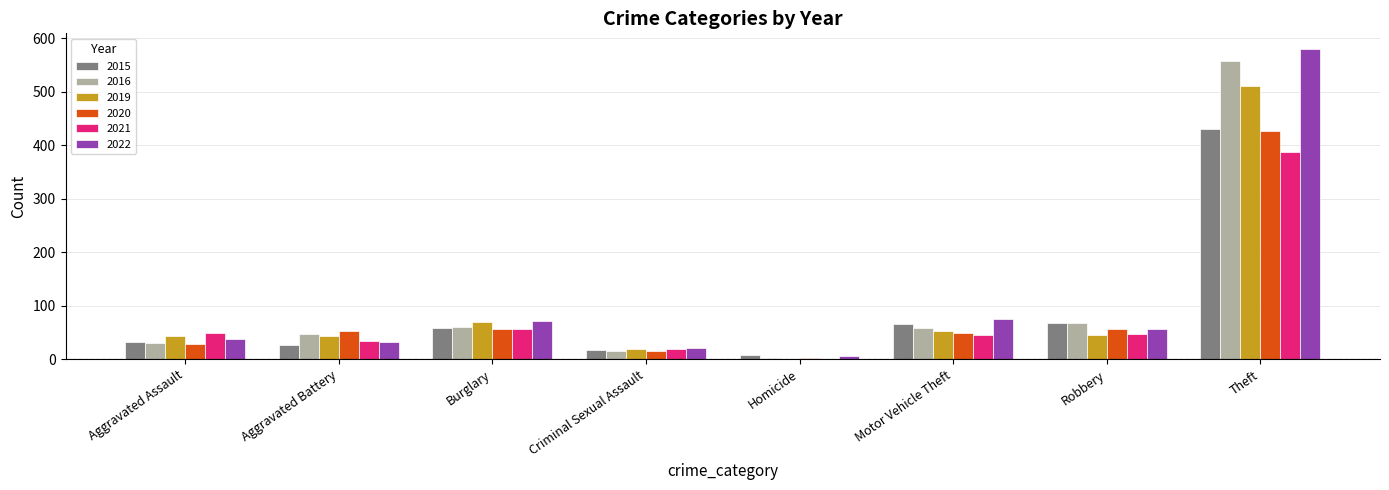

How many categories are shown in the chart?

8